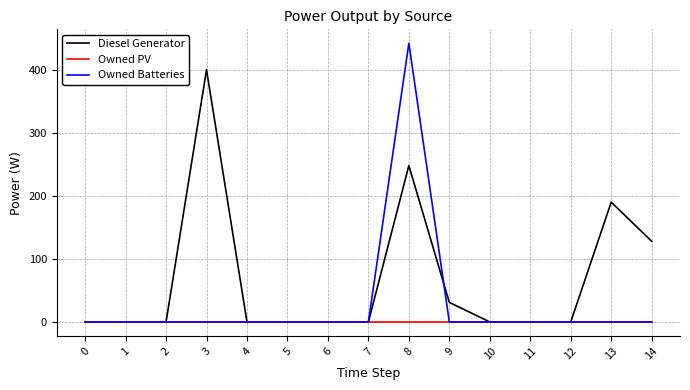

At how many categories does at least one series exceed 215?

2